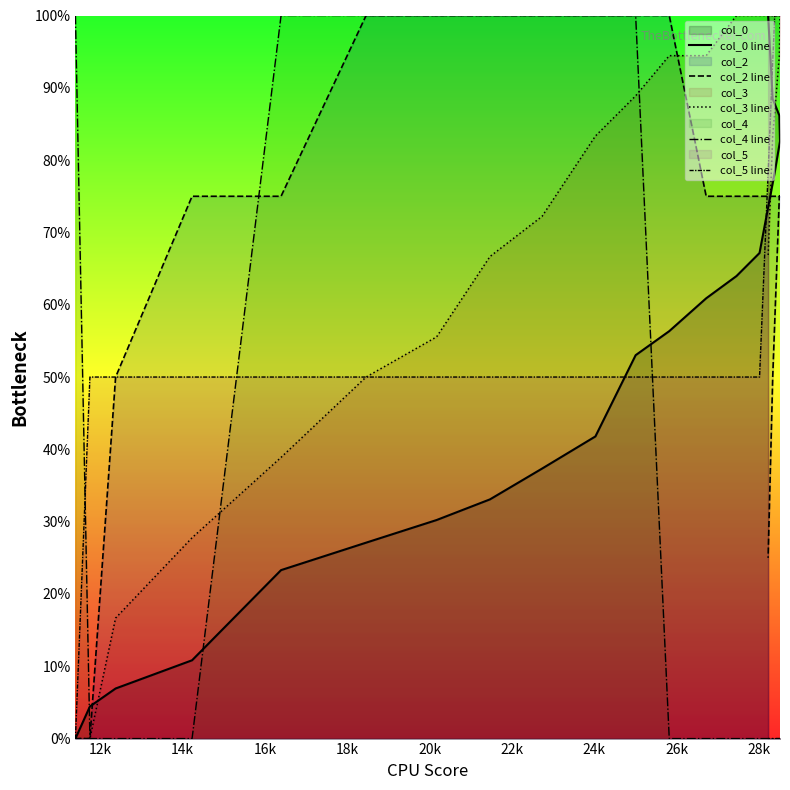

Reading right to left, list all the values displayed in this chart.

col_0 line: 1.0	0.9	0.9	0.8	0.8	0.7	0.6	0.6	0.6	0.5	0.4	0.4	0.3	0.3	0.3	0.2	0.1	0.1	0.0	0.0
col_2 line: 0.2	0.5	0.8	0.8	0.8	0.8	0.8	0.8	1.0	1.0	1.0	1.0	1.0	1.0	1.0	0.8	0.8	0.5	0.0	0.0
col_3 line: 0.7	0.8	0.9	1.0	1.0	1.0	1.0	0.9	0.9	0.9	0.8	0.7	0.7	0.6	0.5	0.4	0.3	0.2	0.0	0.0
col_4 line: 0.0	0.0	0.0	0.0	0.0	0.0	0.0	0.0	0.0	1.0	1.0	1.0	1.0	1.0	1.0	1.0	0.0	0.0	0.0	1.0
col_5 line: 1.0	1.0	1.0	1.0	1.0	0.5	0.5	0.5	0.5	0.5	0.5	0.5	0.5	0.5	0.5	0.5	0.5	0.5	0.5	0.0